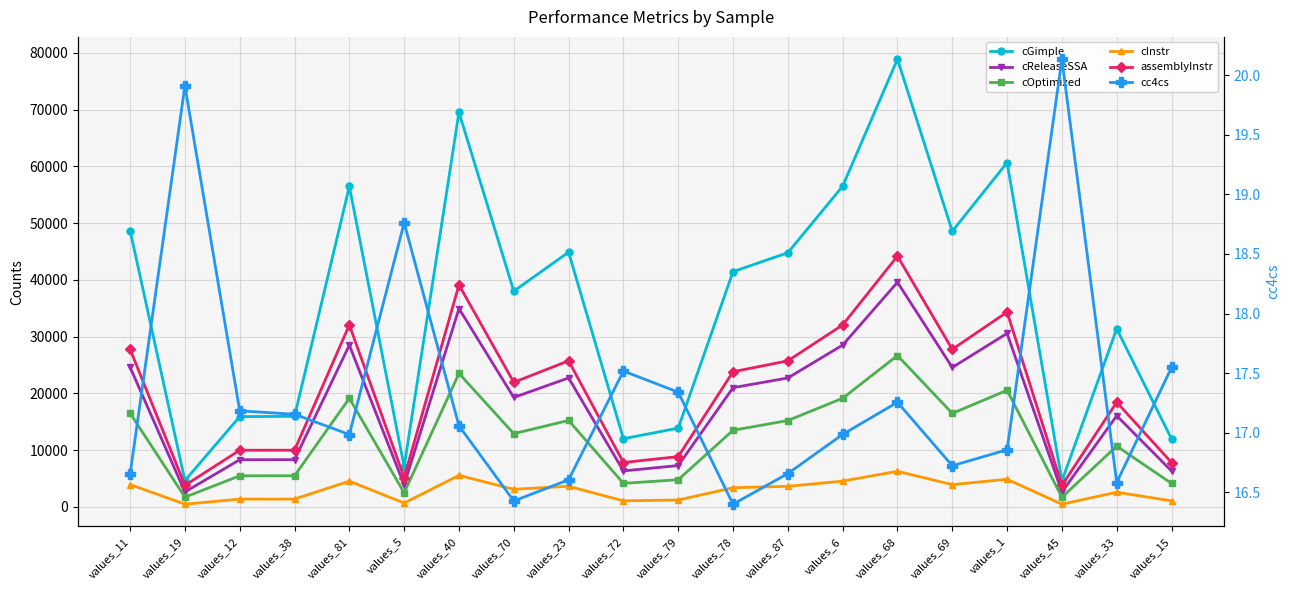

Which series changed the most between values_87 and values_6?

cGimple